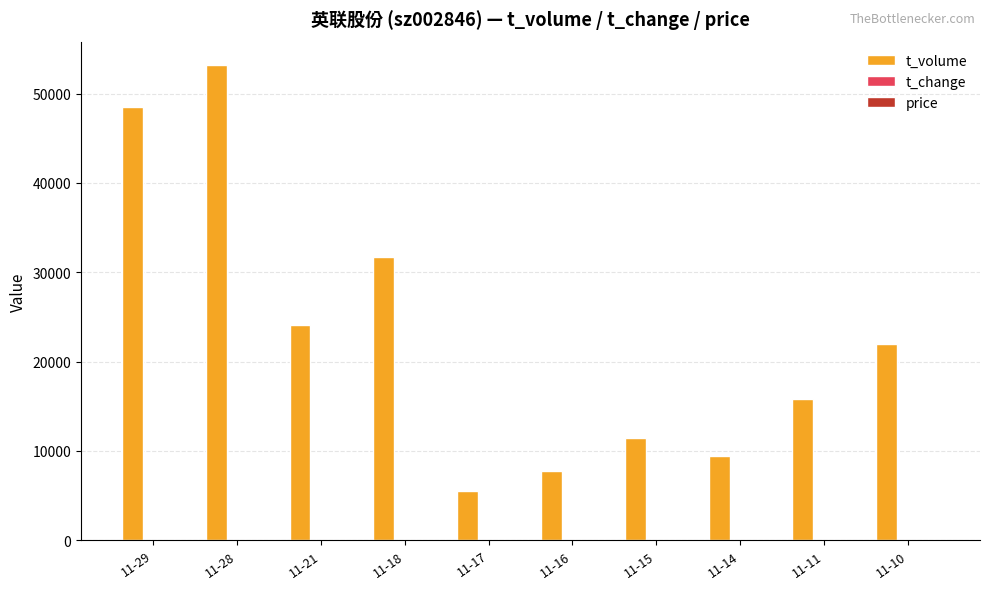

Which series has the largest total across all categories?

t_volume